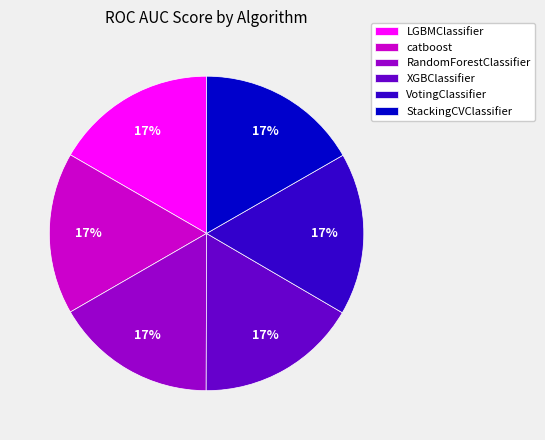

To the nearest percent, what percentage of the pie is VotingClassifier?

17%